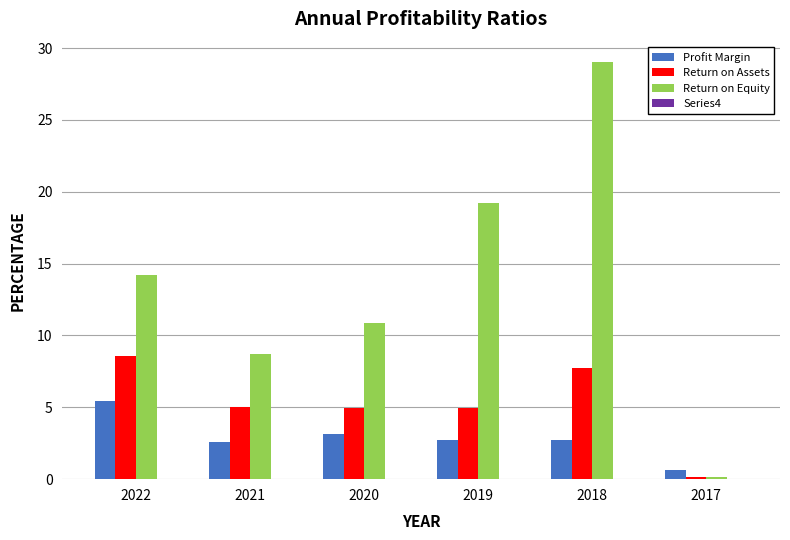

What is the value of the Profit Margin bar at the 3rd from the left?

3.1